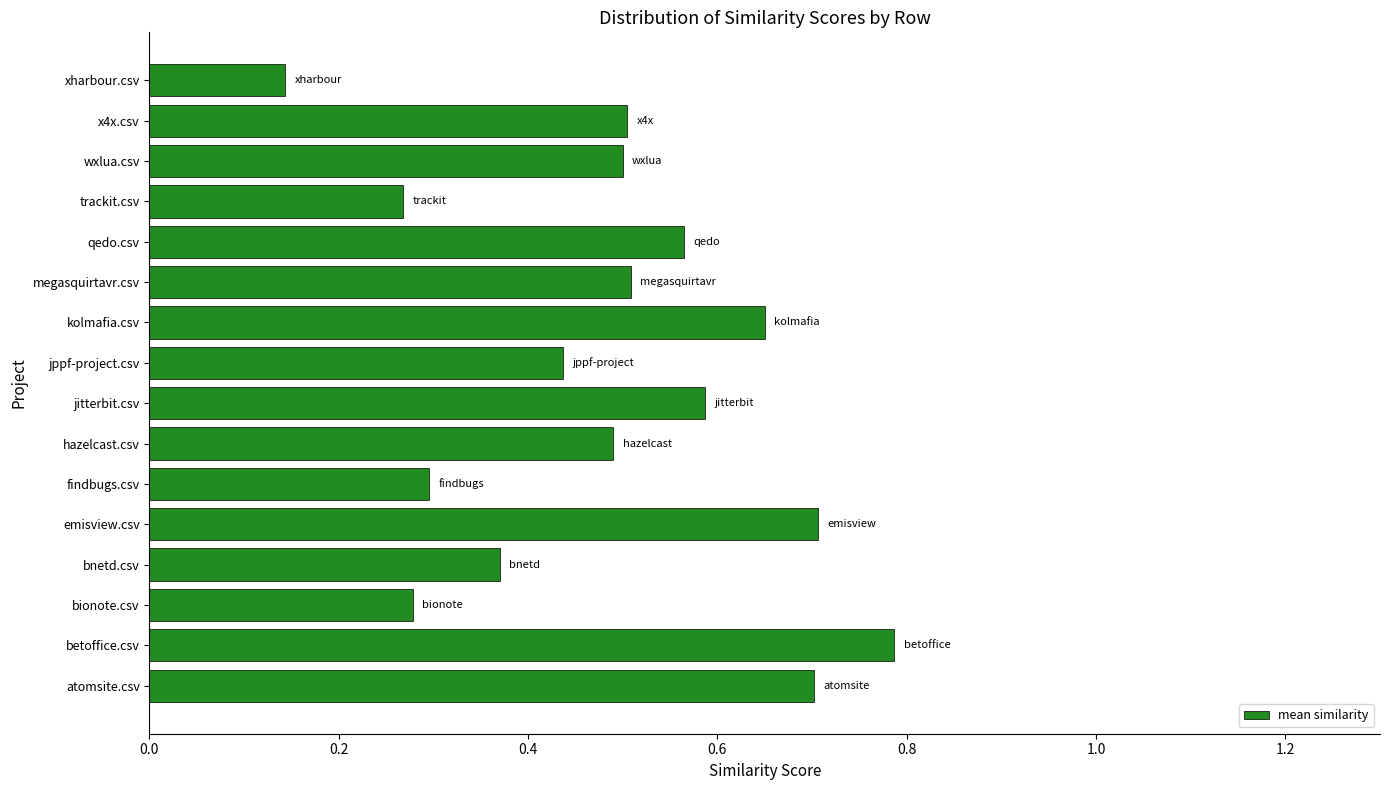

Does the chart contain any negative values?

No